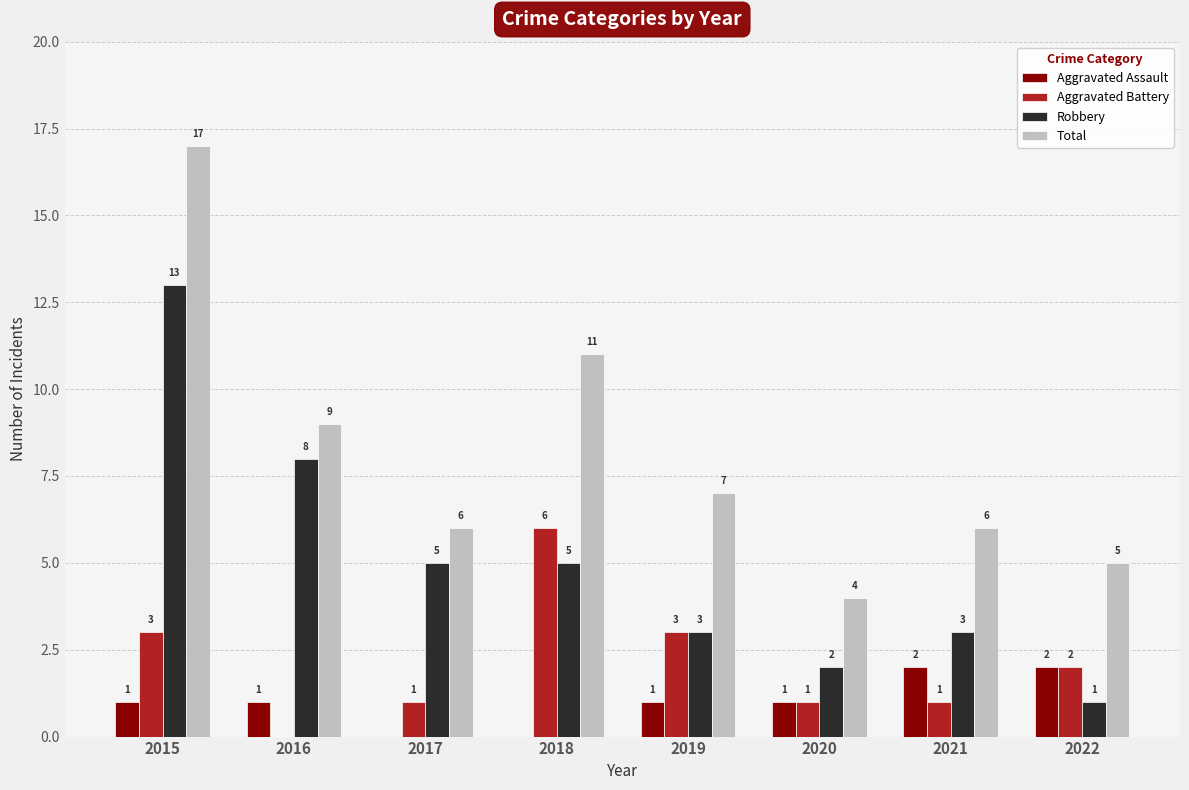

Is it true that Robbery equals 2 at 2018?

False